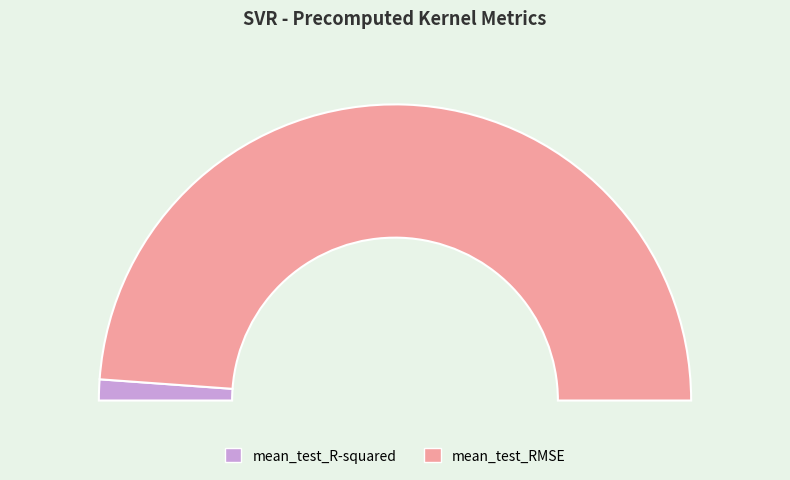

True or false: mean_test_R-squared accounts for 8% of the total.

False